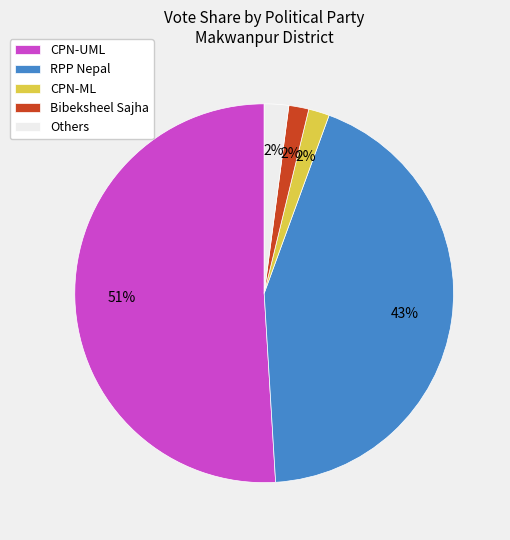

Does Others represent more than half of the total?

No